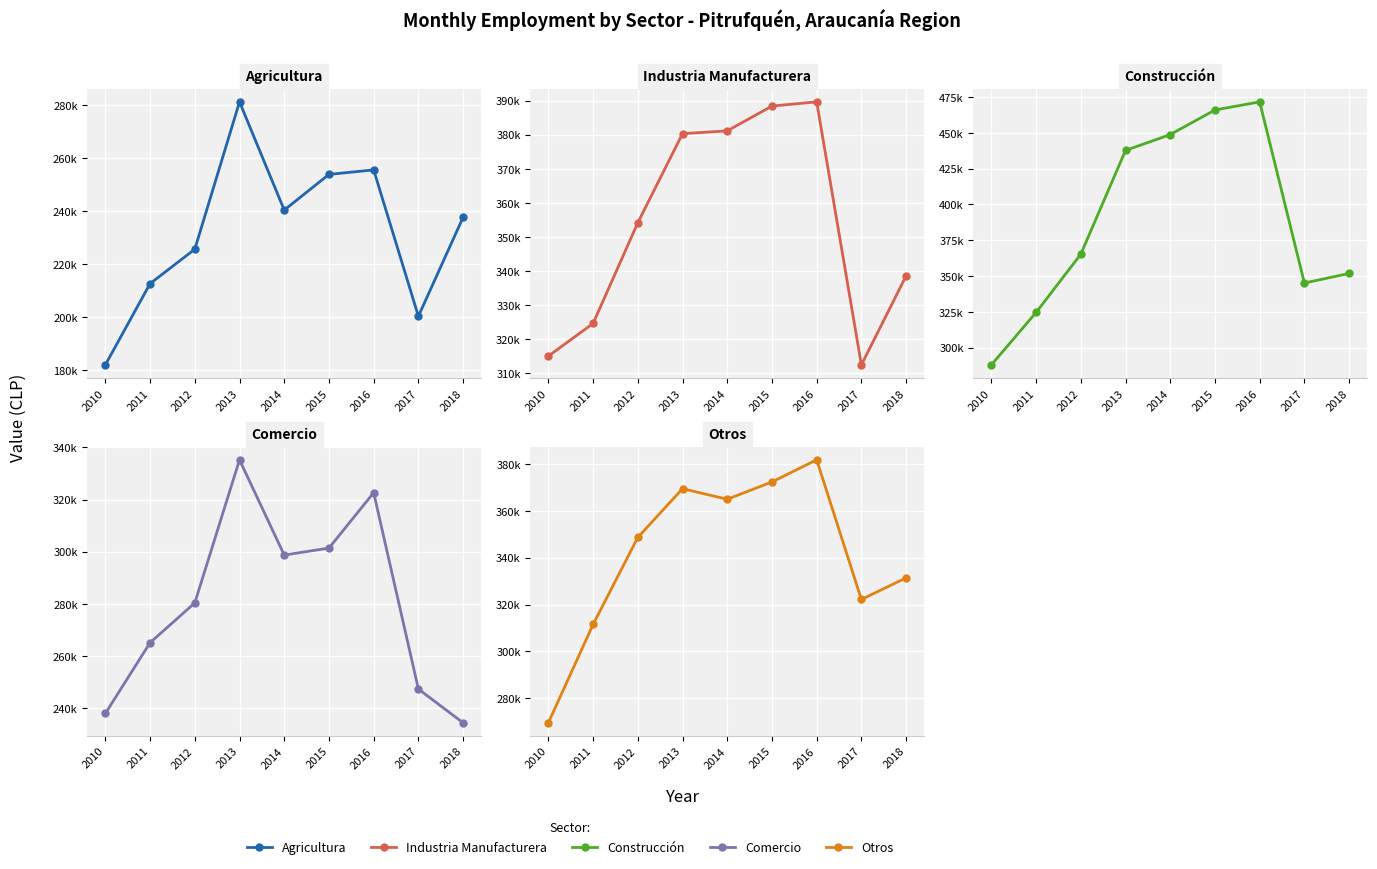

At how many categories does at least one series exceed 428452?

4